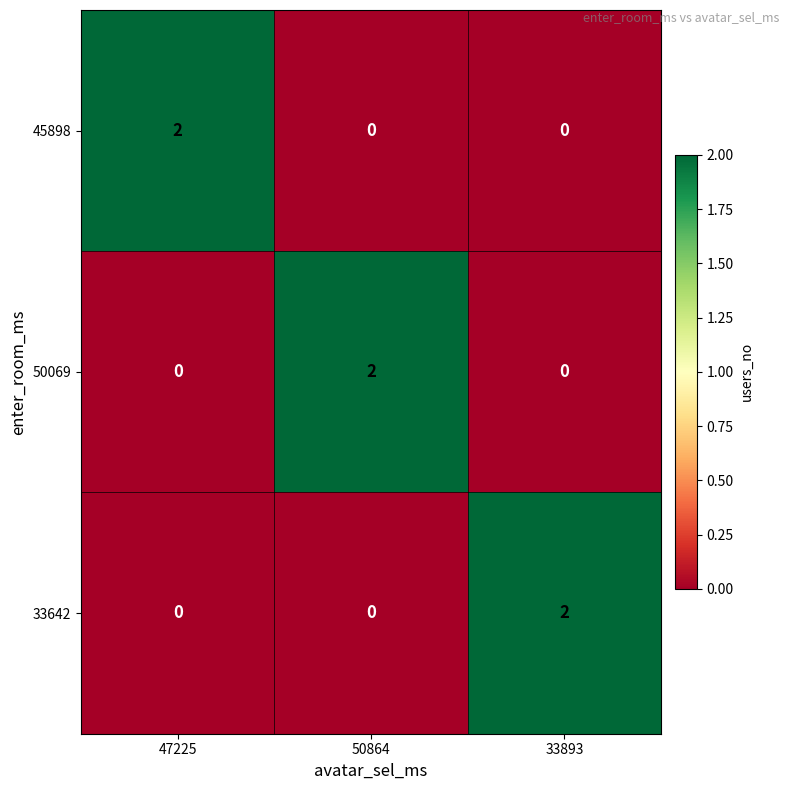

Reading left to right, list all the values displayed in this chart.

45898: 2	0	0
50069: 0	2	0
33642: 0	0	2